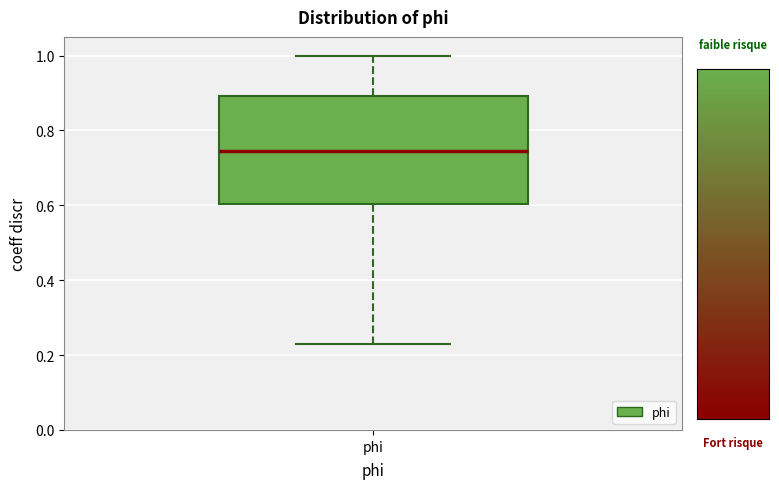

Transcribe this box plot: give where the median line is, the range the box spans, and where the two whiskers end, as read against the y-axis. The values are not printed on the chart, so give them approximately, as read against the axis.

median 0.74, box 0.60 to 0.90, whiskers 0.22 to 1.00